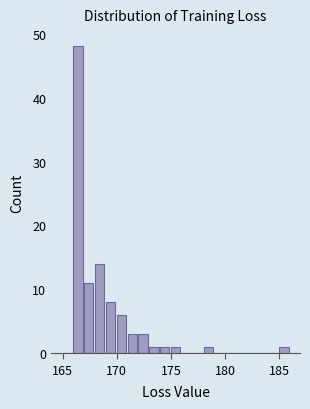

Read against the x-axis, roughly where is the centre of the tallest bar?

166.5